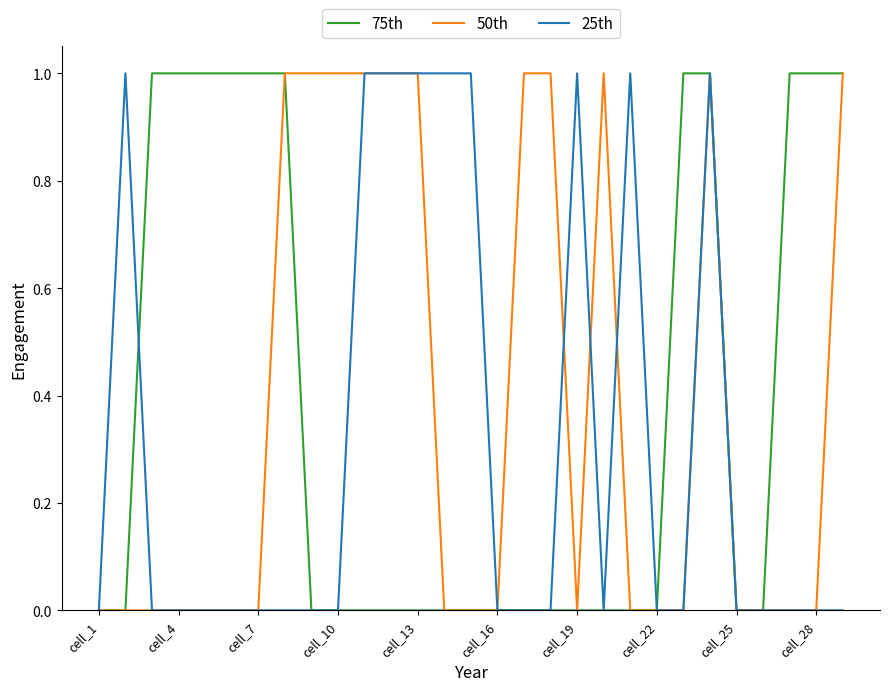

How many lines are shown in the chart?

3